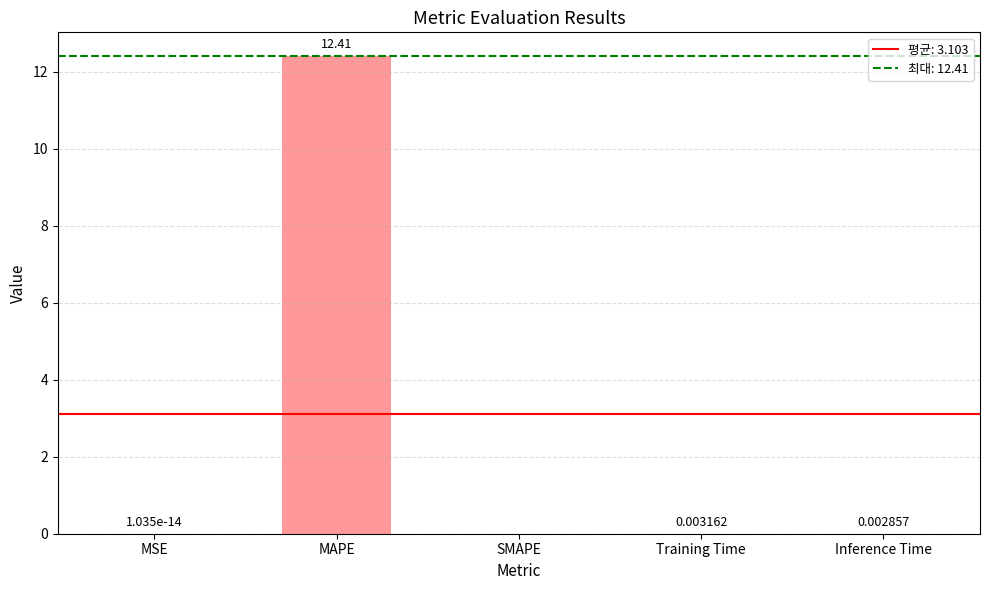

What is the average value?

2.5